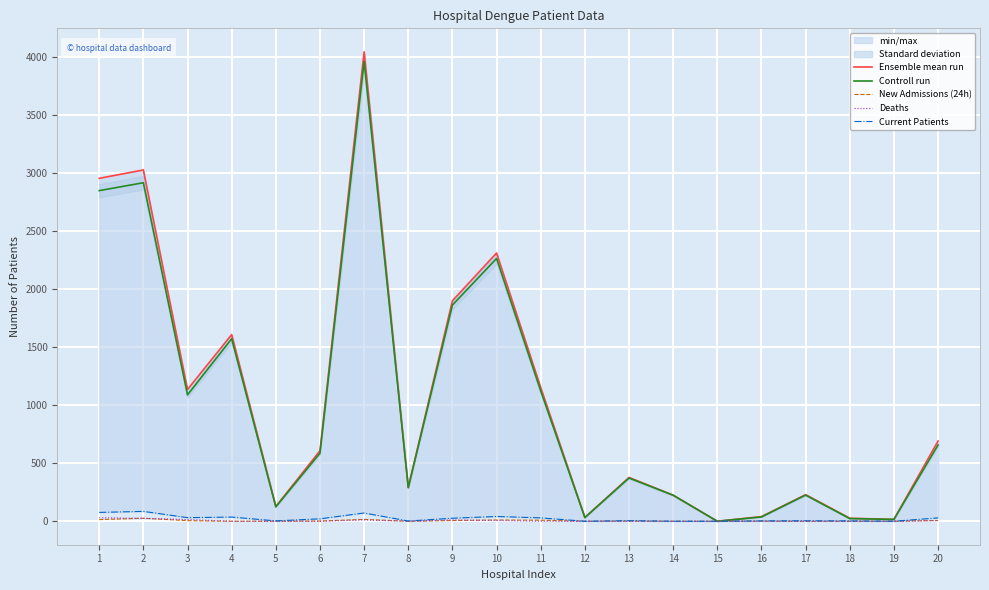

What is the value of the New Admissions (24h) point at the 16th from the left?

1